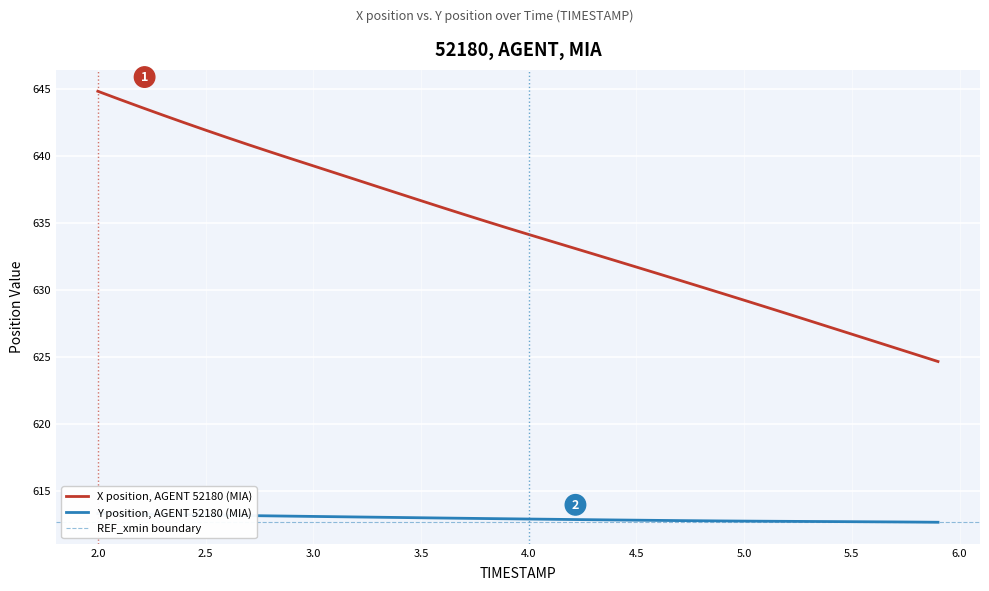

Is it true that X position, AGENT 52180 (MIA) equals 636.7 at 3.5?

True